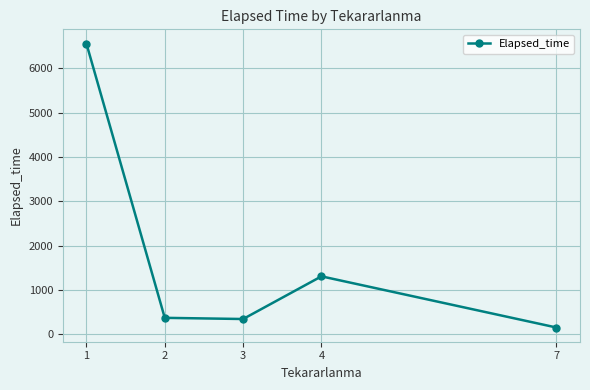

What is the sum of the values at 1 and 7?

6709.0